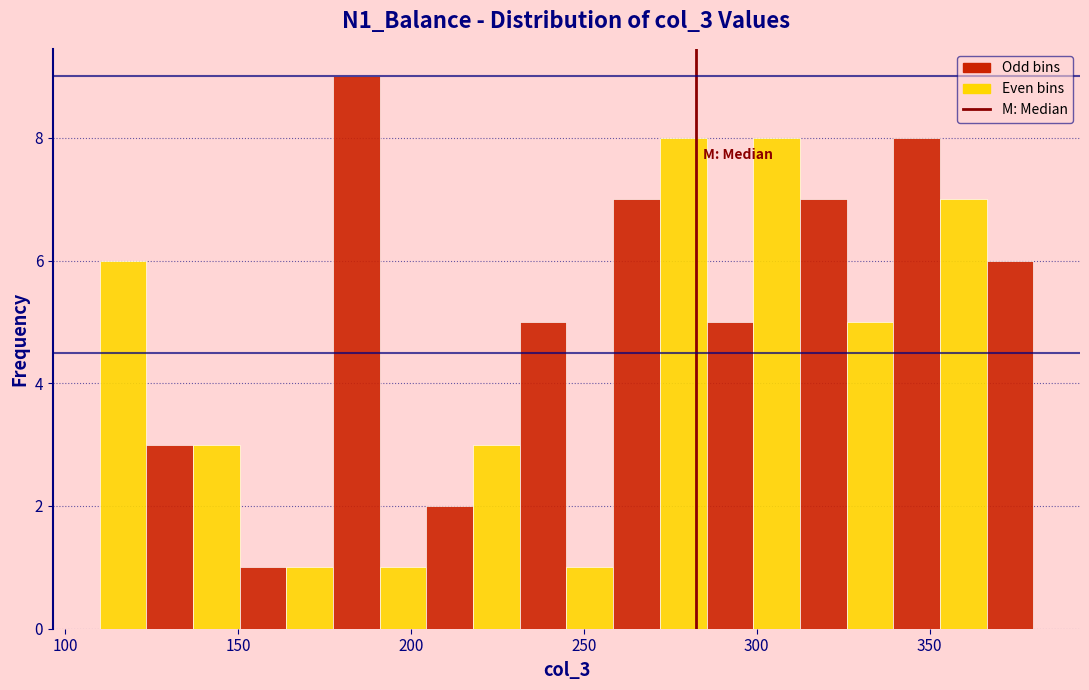

Around what value on the x-axis is the tallest bar? Give the approximate position of its centre, as read against the axis.

185